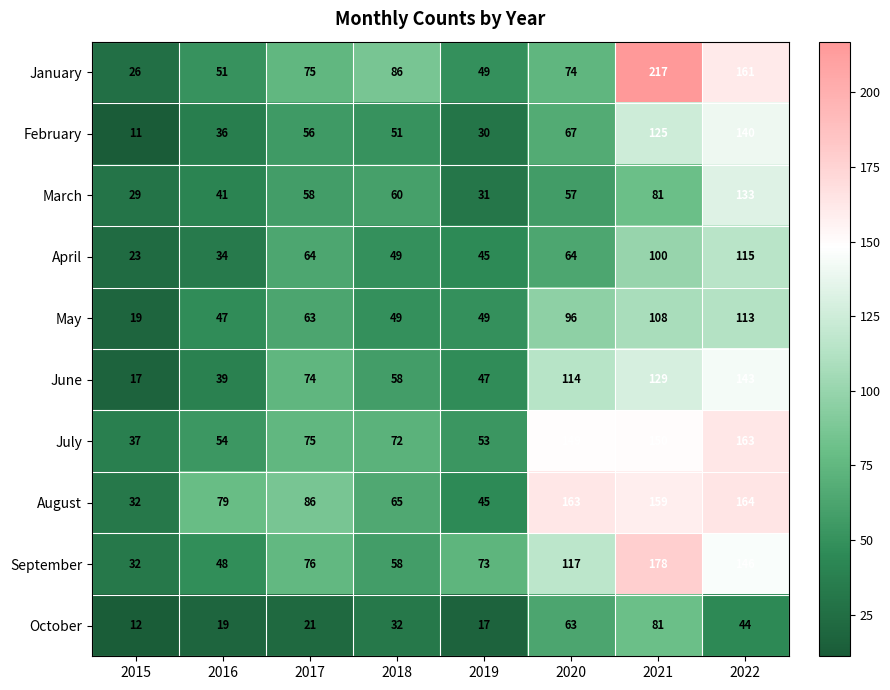

True or false: August has a value of 46 at 2016.

False